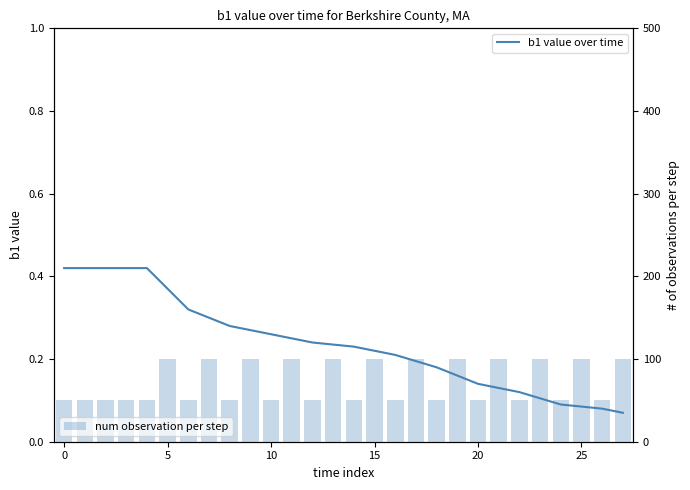

What are all the series names shown in the legend?

b1 value over time, num observation per step